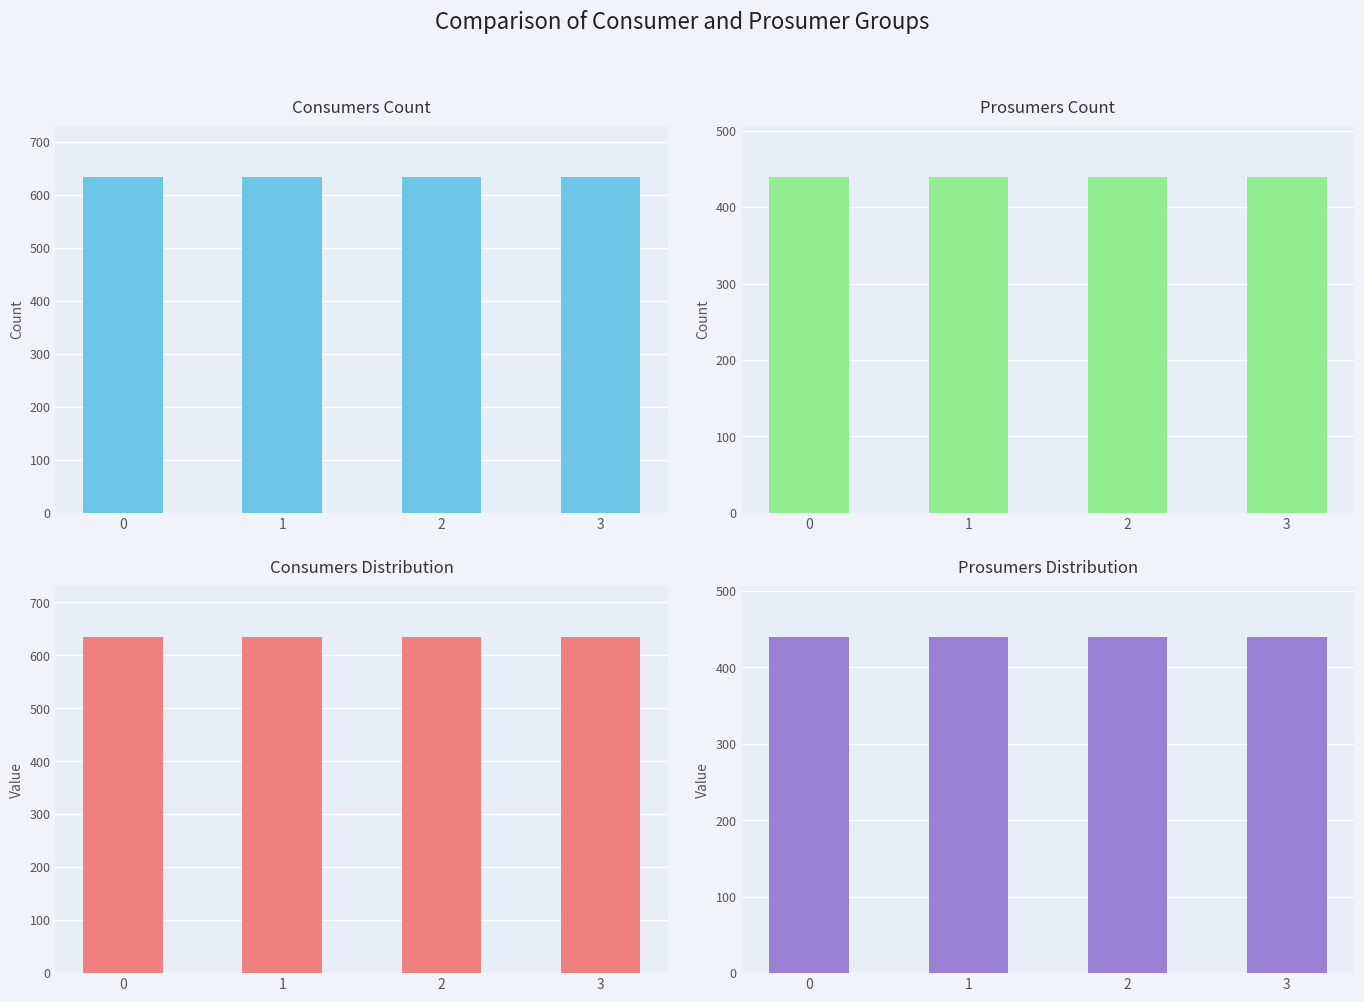

Is it true that Prosumers equals 440 at 0?

True